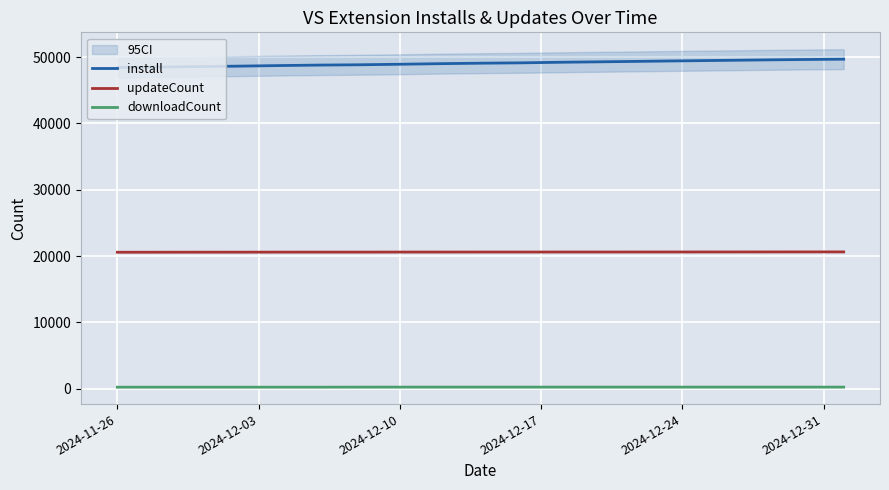

How many data points does each series have?

19